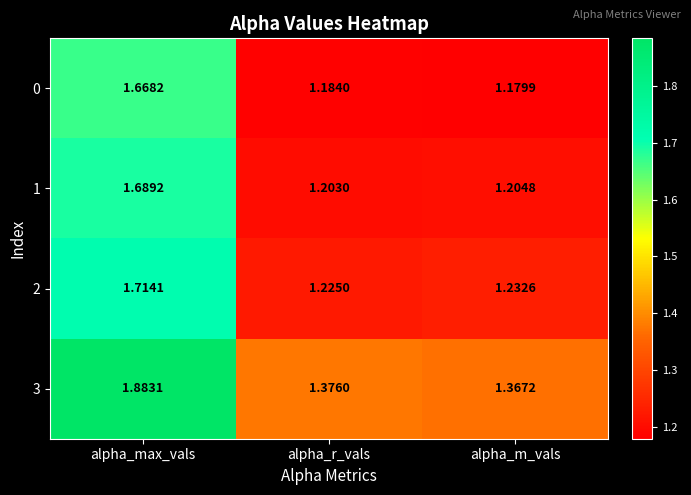

Which category has the lowest value across all series?

alpha_m_vals